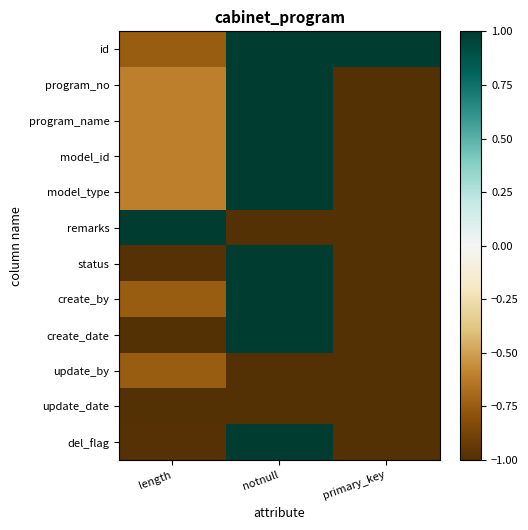

Reading left to right, transcribe all the data shown in this chart.

id: length=-0.7	notnull=1.0	primary_key=1.0
program_no: length=-0.6	notnull=1.0	primary_key=-1.0
program_name: length=-0.6	notnull=1.0	primary_key=-1.0
model_id: length=-0.6	notnull=1.0	primary_key=-1.0
model_type: length=-0.6	notnull=1.0	primary_key=-1.0
remarks: length=1.0	notnull=-1.0	primary_key=-1.0
status: length=-1.0	notnull=1.0	primary_key=-1.0
create_by: length=-0.7	notnull=1.0	primary_key=-1.0
create_date: length=-1.0	notnull=1.0	primary_key=-1.0
update_by: length=-0.7	notnull=-1.0	primary_key=-1.0
update_date: length=-1.0	notnull=-1.0	primary_key=-1.0
del_flag: length=-1.0	notnull=1.0	primary_key=-1.0